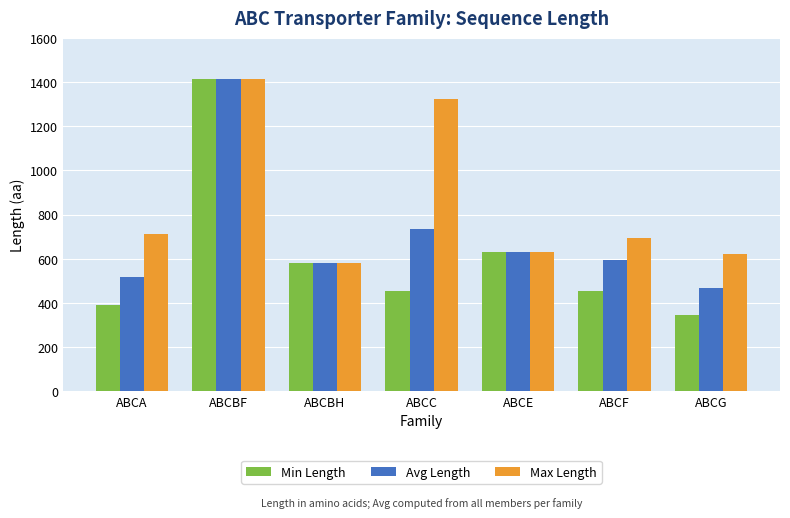

What is the lowest value of the Avg Length series?

469